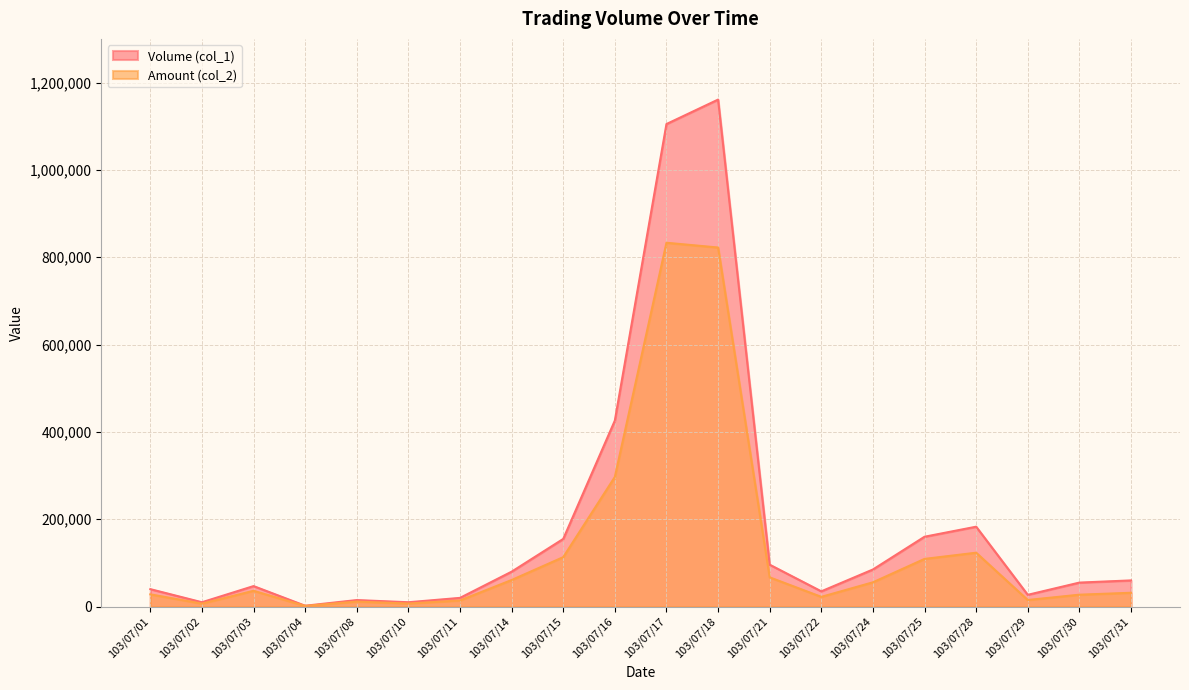

What is the sum of all Volume (col_1) values?

3772000